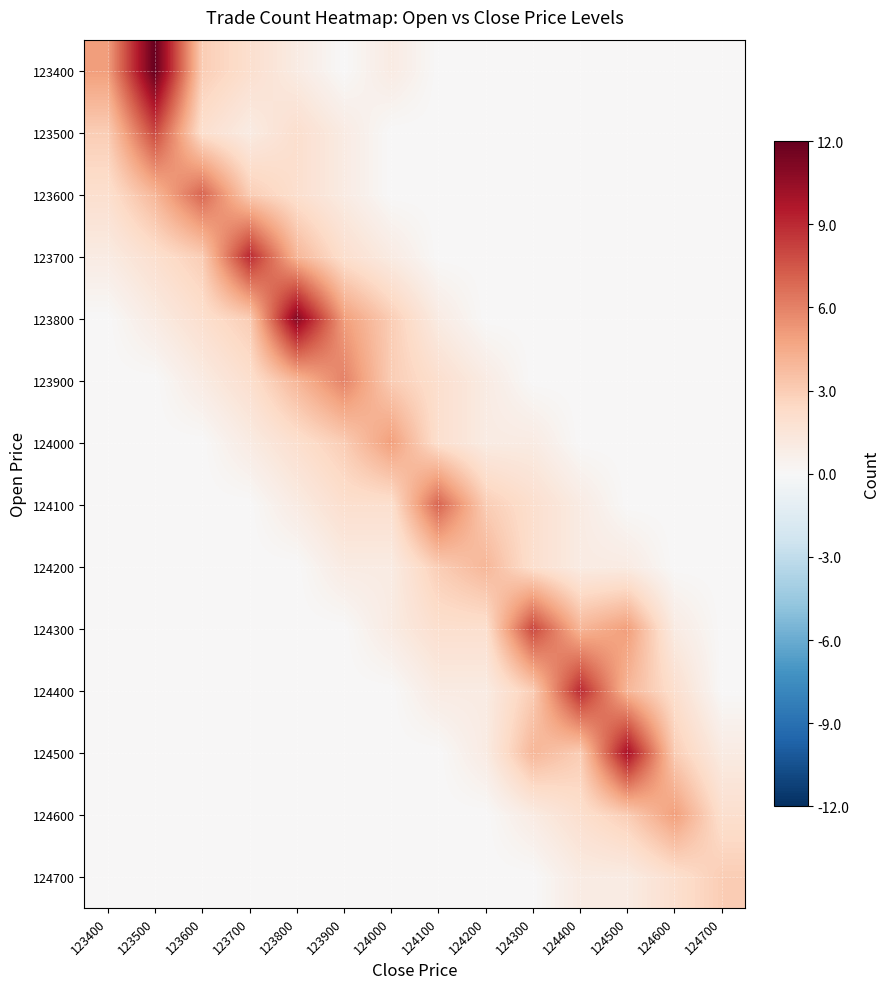

List the series in order of their peak value, lowest first.

124700, 124200, 124000, 124600, 123900, 123600, 124100, 123500, 124300, 123700, 124400, 124500, 123800, 123400